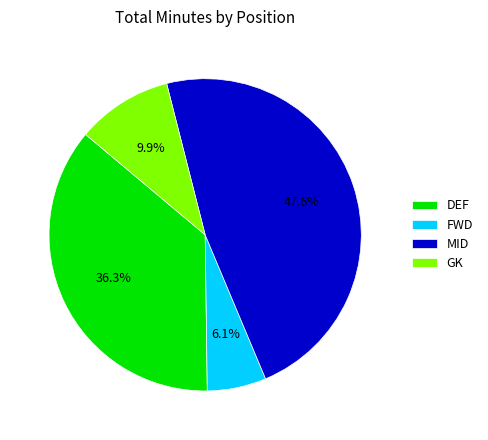

Is there a majority slice in this chart?

No